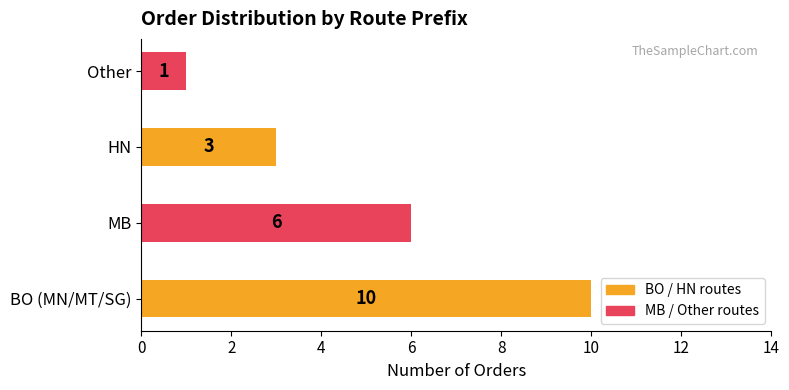

Count the values in the range 3 to 10.

3